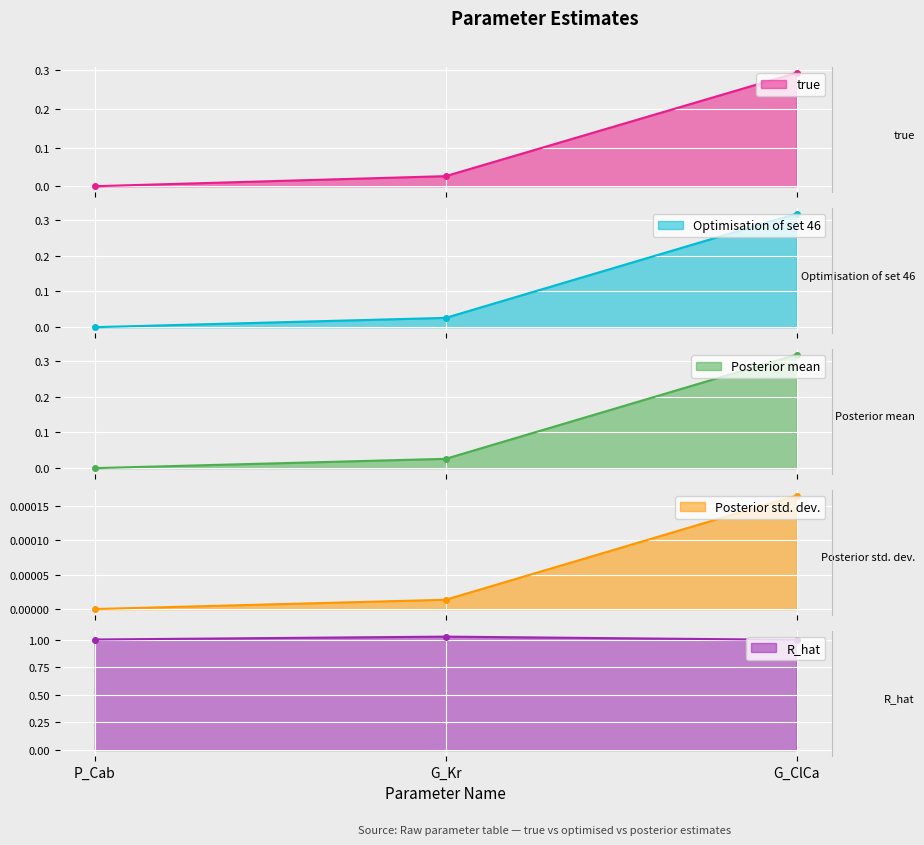

The value of R_hat at P_Cab is 1.0. True or false?

True